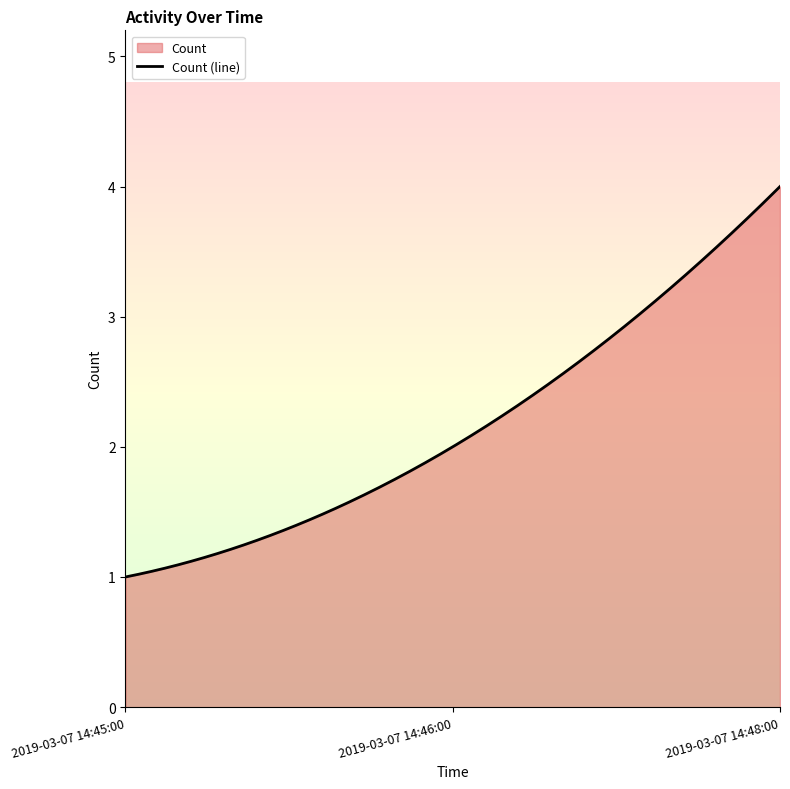

Reading right to left, list all the values displayed in this chart.

4	2	1